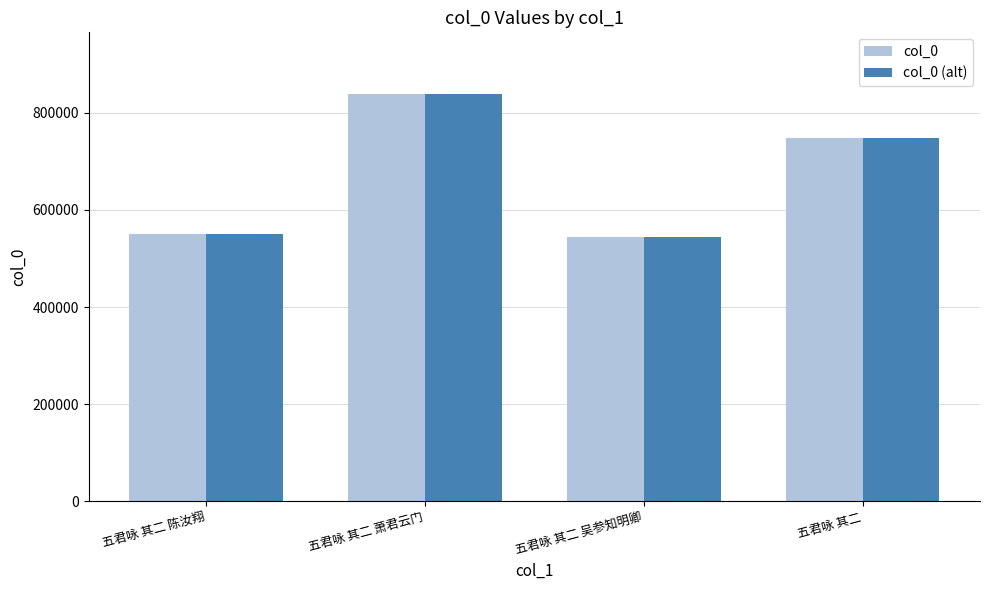

What are all the series names shown in the legend?

col_0, col_0 (alt)